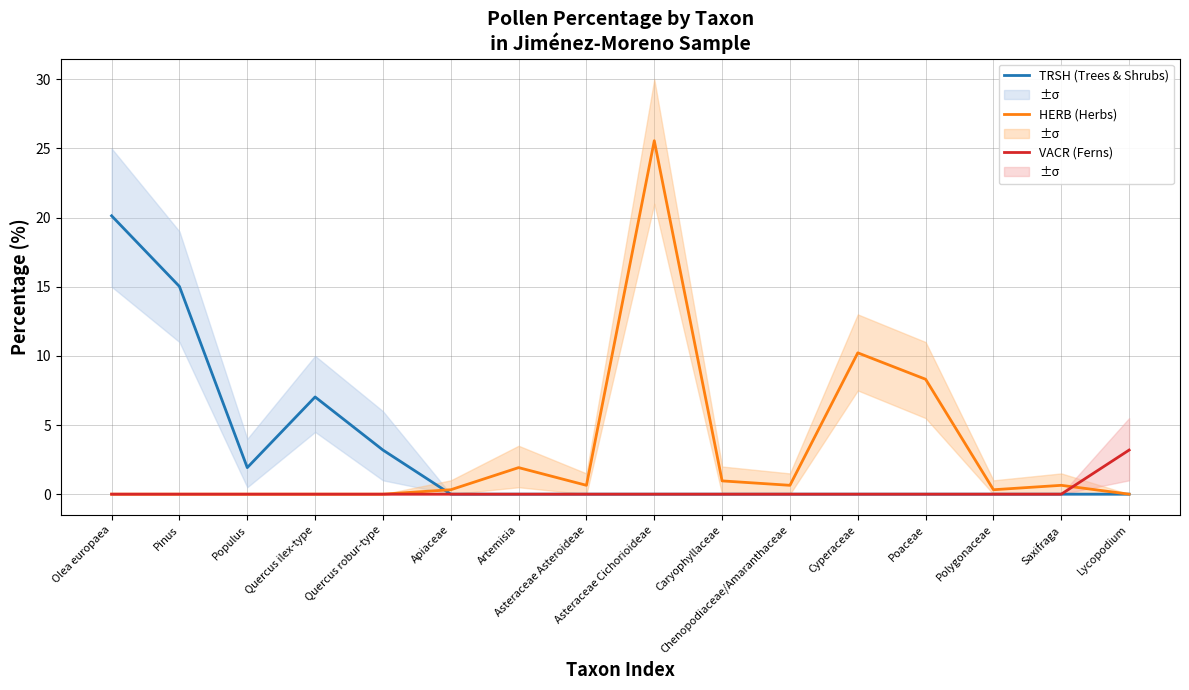

Reading left to right, list all the values displayed in this chart.

TRSH (Trees & Shrubs): 20.1	15.0	1.9	7.0	3.2	0.0	0.0	0.0	0.0	0.0	0.0	0.0	0.0	0.0	0.0	0.0
HERB (Herbs): 0.0	0.0	0.0	0.0	0.0	0.3	1.9	0.6	25.6	1.0	0.6	10.2	8.3	0.3	0.6	0.0
VACR (Ferns): 0.0	0.0	0.0	0.0	0.0	0.0	0.0	0.0	0.0	0.0	0.0	0.0	0.0	0.0	0.0	3.2